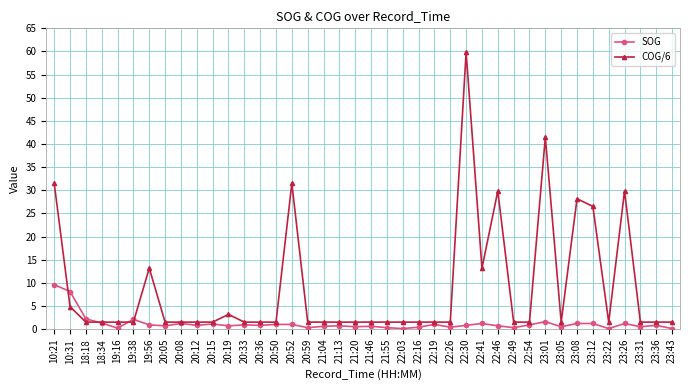

What is the difference between the COG/6 values at 18:18 and 20:19?

1.7